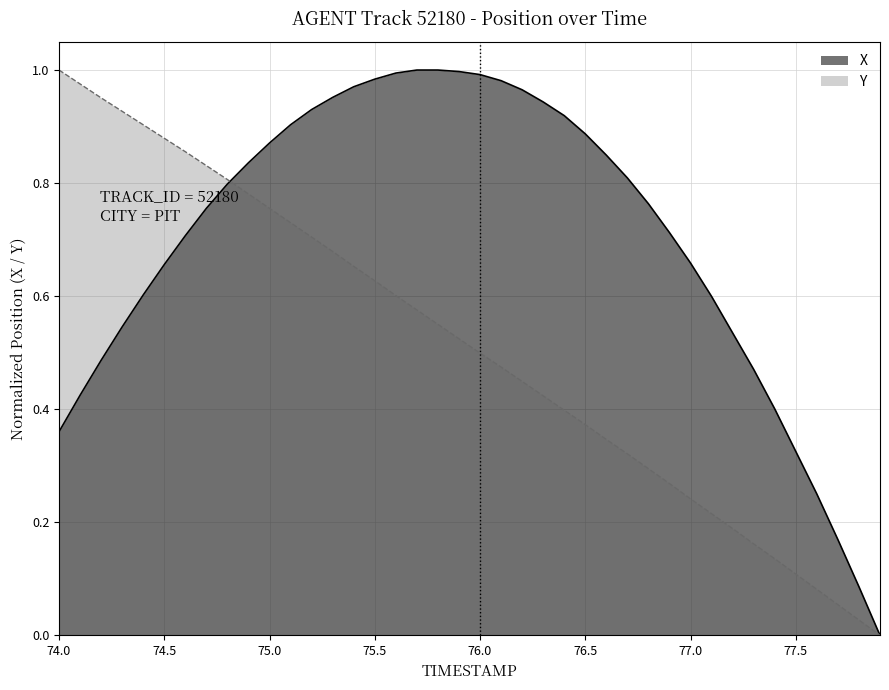

What is the label of the 5th point from the right?

77.5